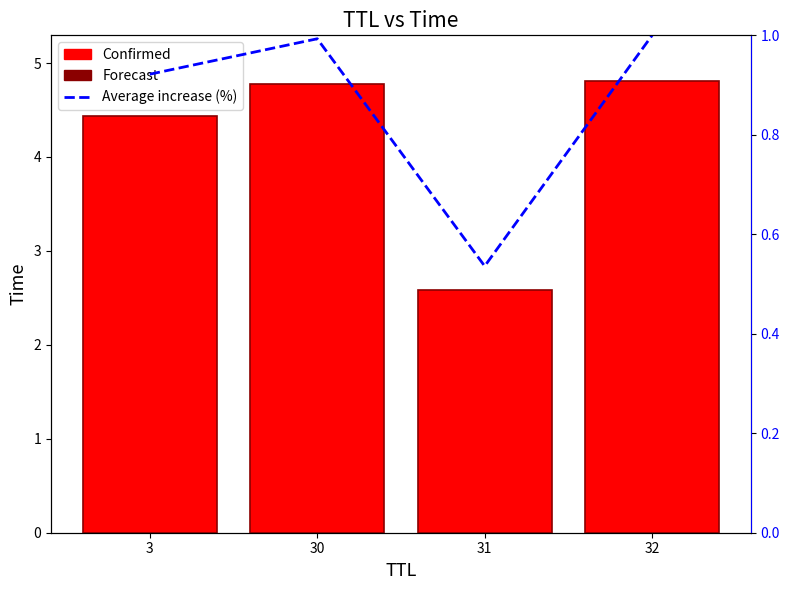

Which series changed the most between 3 and 31?

Time